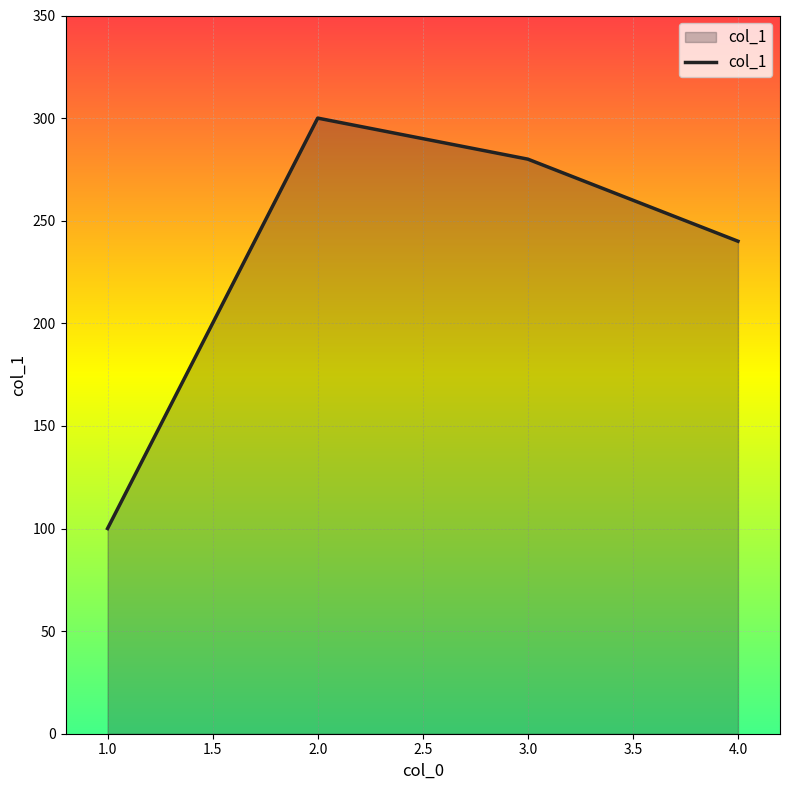

How many values are between 240 and 300?

3